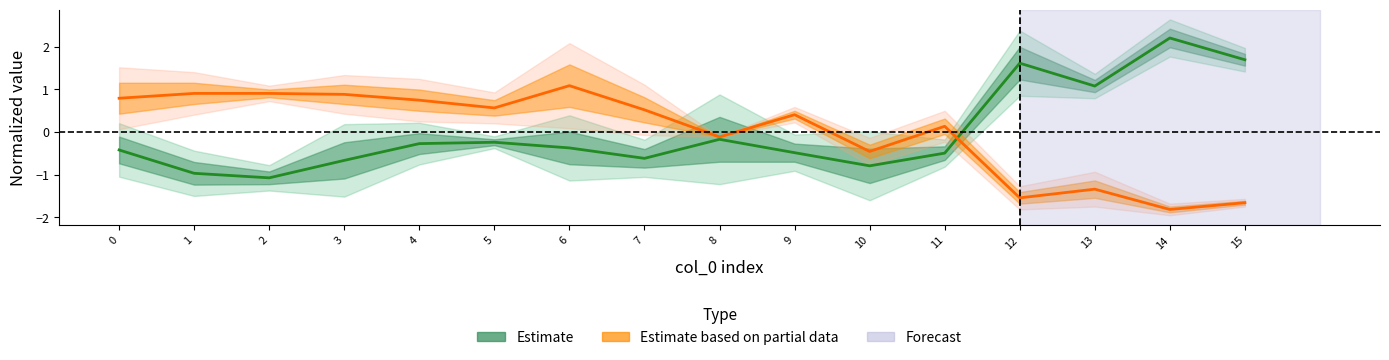

How many positive values does the Estimate based on partial data series have?

10